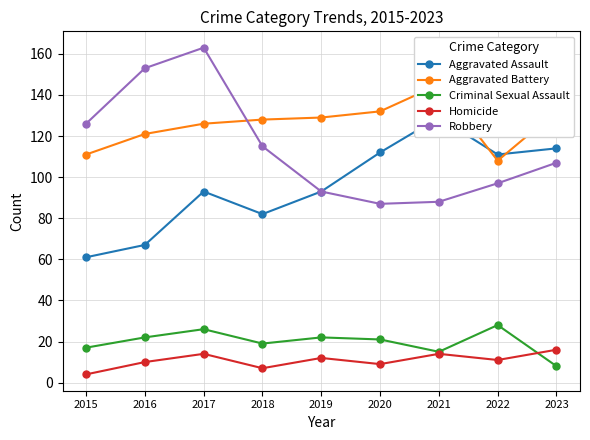

Reading left to right, what are all the values shown in this chart?

Aggravated Assault: 2015=61	2016=67	2017=93	2018=82	2019=93	2020=112	2021=129	2022=111	2023=114
Aggravated Battery: 2015=111	2016=121	2017=126	2018=128	2019=129	2020=132	2021=145	2022=108	2023=132
Criminal Sexual Assault: 2015=17	2016=22	2017=26	2018=19	2019=22	2020=21	2021=15	2022=28	2023=8
Homicide: 2015=4	2016=10	2017=14	2018=7	2019=12	2020=9	2021=14	2022=11	2023=16
Robbery: 2015=126	2016=153	2017=163	2018=115	2019=93	2020=87	2021=88	2022=97	2023=107